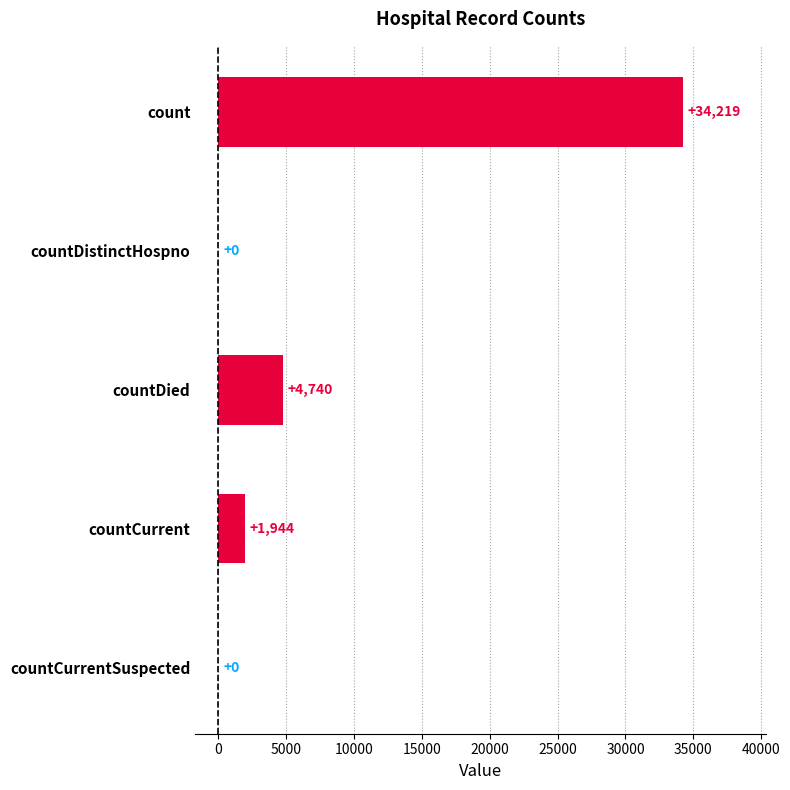

At which category does the chart reach its peak across all series?

count